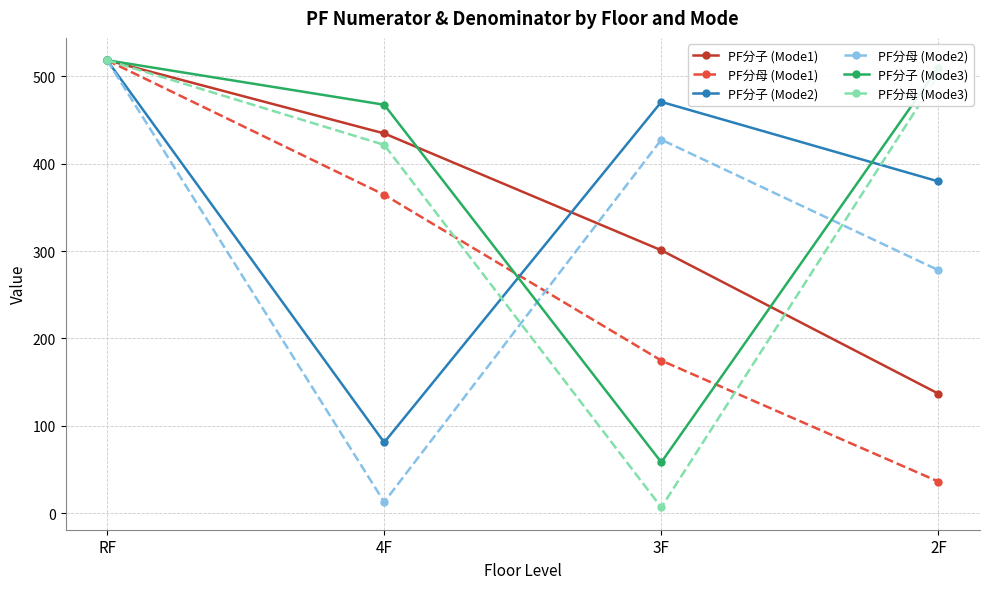

Where is the first local minimum for PF分子 (Mode3)?

3F